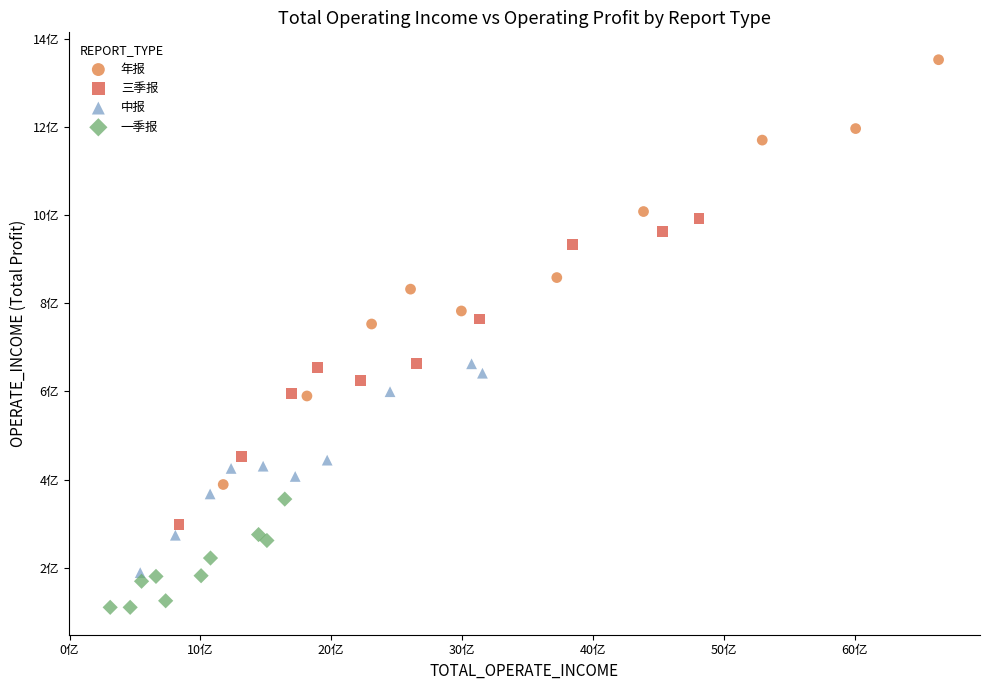

What are all the series names shown in the legend?

年报, 三季报, 中报, 一季报